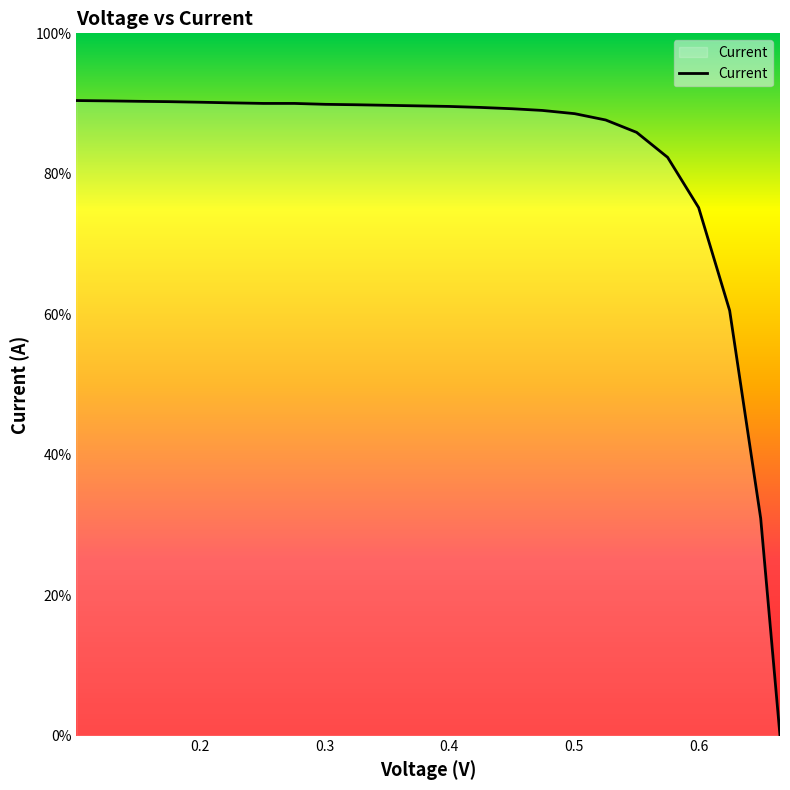

Does the chart display data point markers on the line(s)?

No